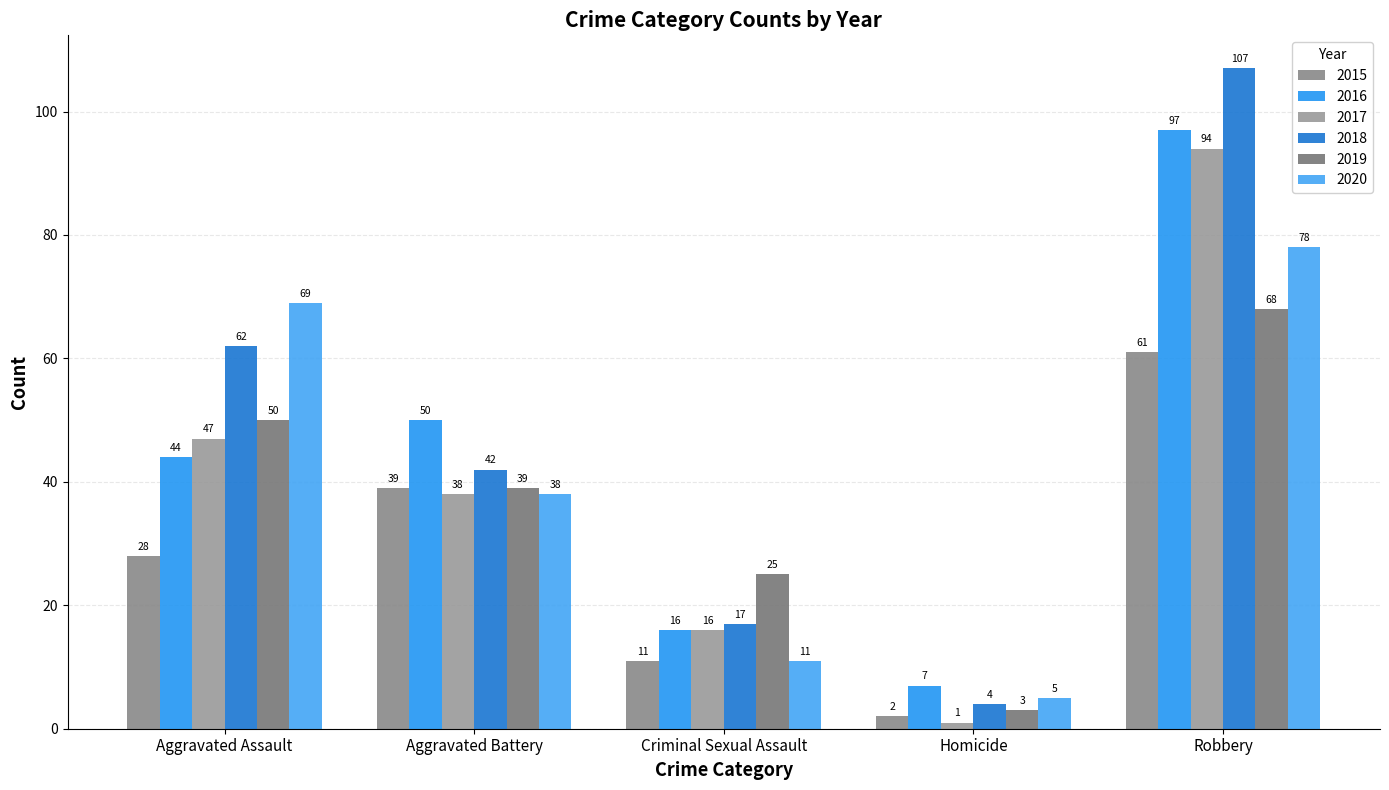

What is the difference between the 2017 values at Aggravated Assault and Robbery?

47